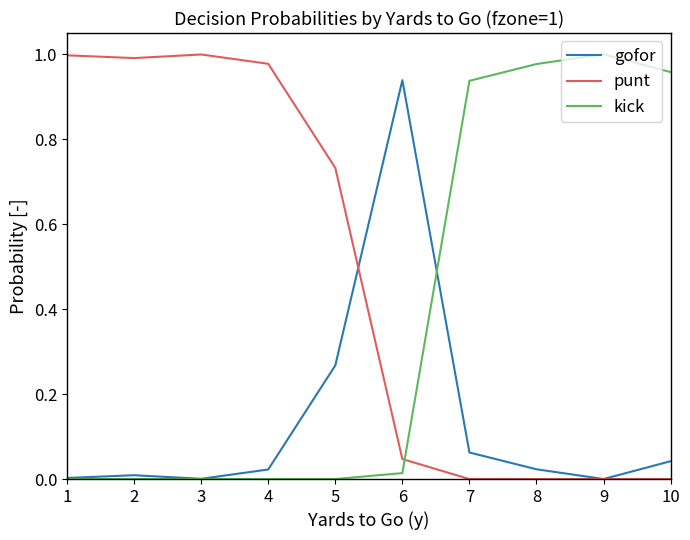

Which series changed the most between 5 and 7?

kick